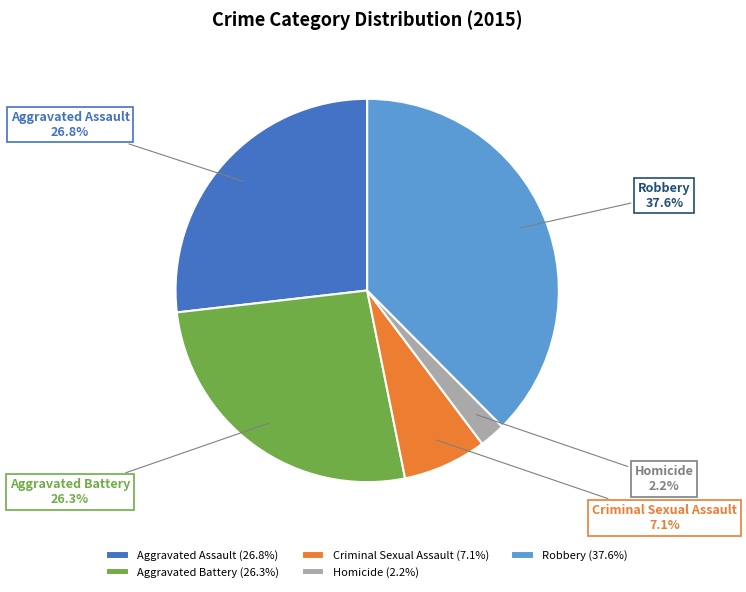

Between Robbery and Homicide, which is larger?

Robbery